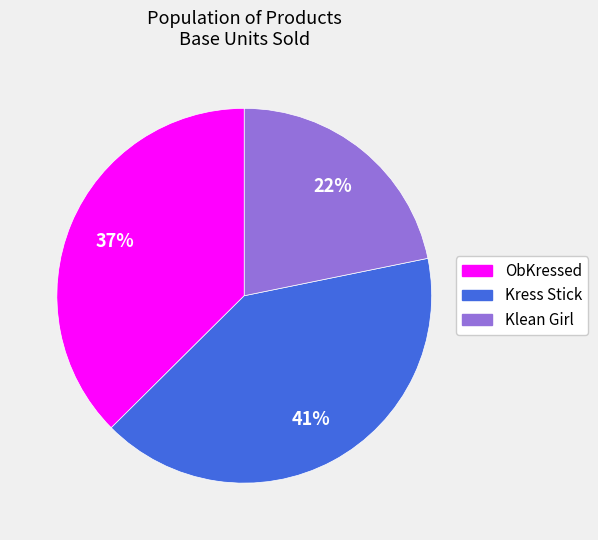

Is the sum of Kress Stick and ObKressed greater than half?

Yes